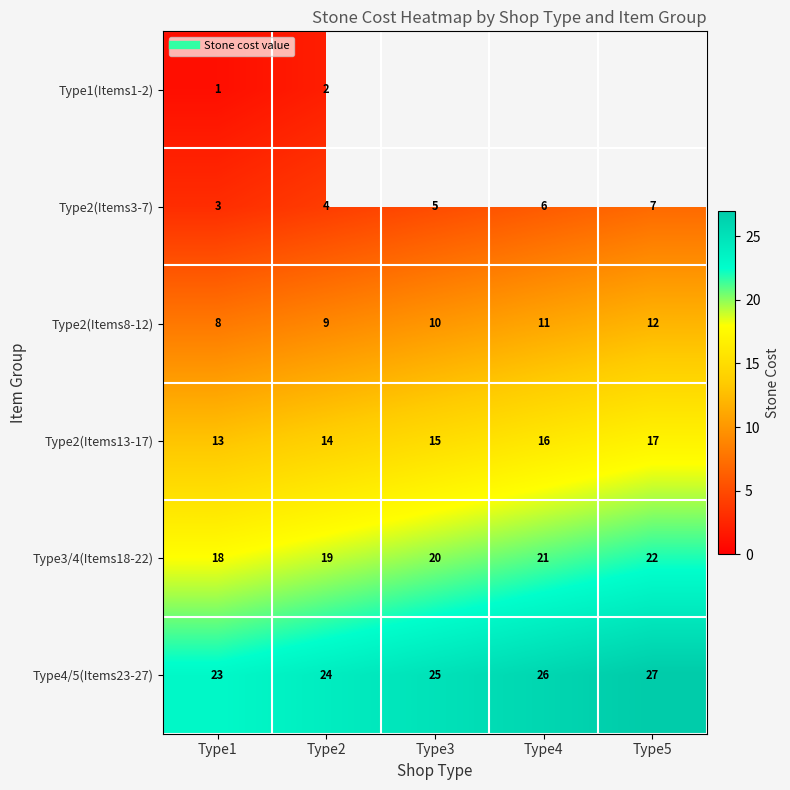

At Type1, list the series in order from smallest to largest.

Type1(Items1-2), Type2(Items3-7), Type2(Items8-12), Type2(Items13-17), Type3/4(Items18-22), Type4/5(Items23-27)